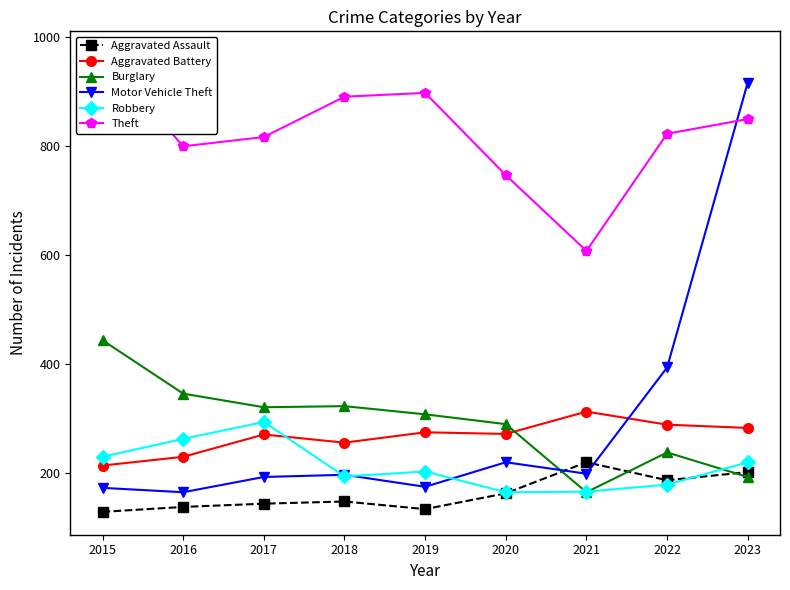

Which category has the lowest value across all series?

2015